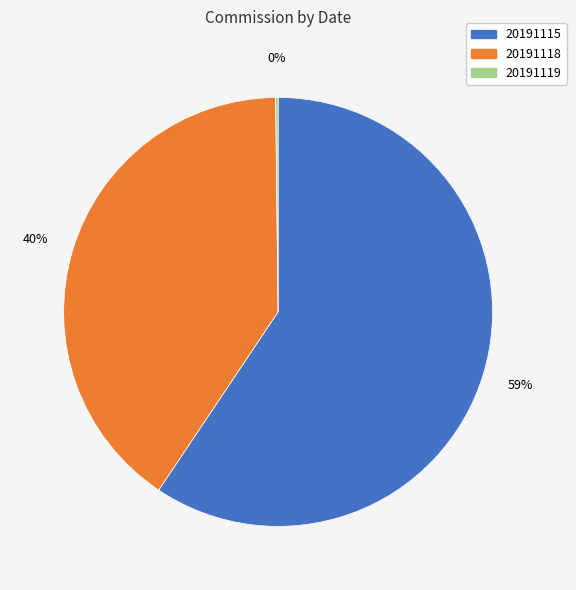

Which slice is the largest?

20191115